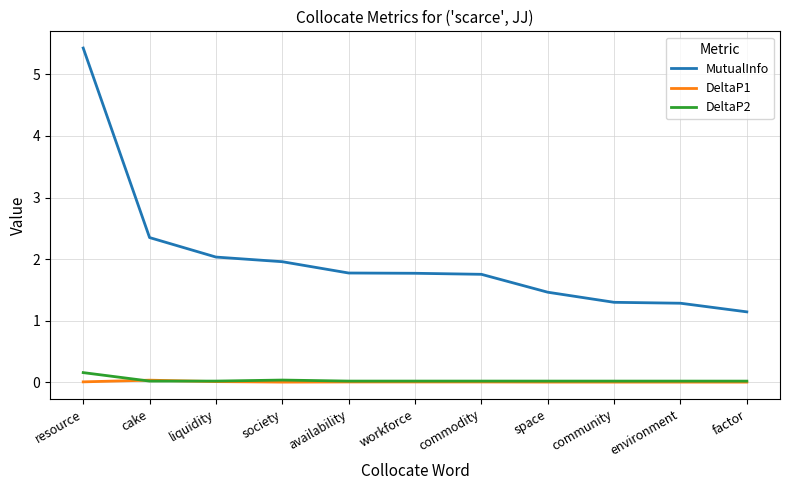

Which label corresponds to the largest value in the chart?

resource